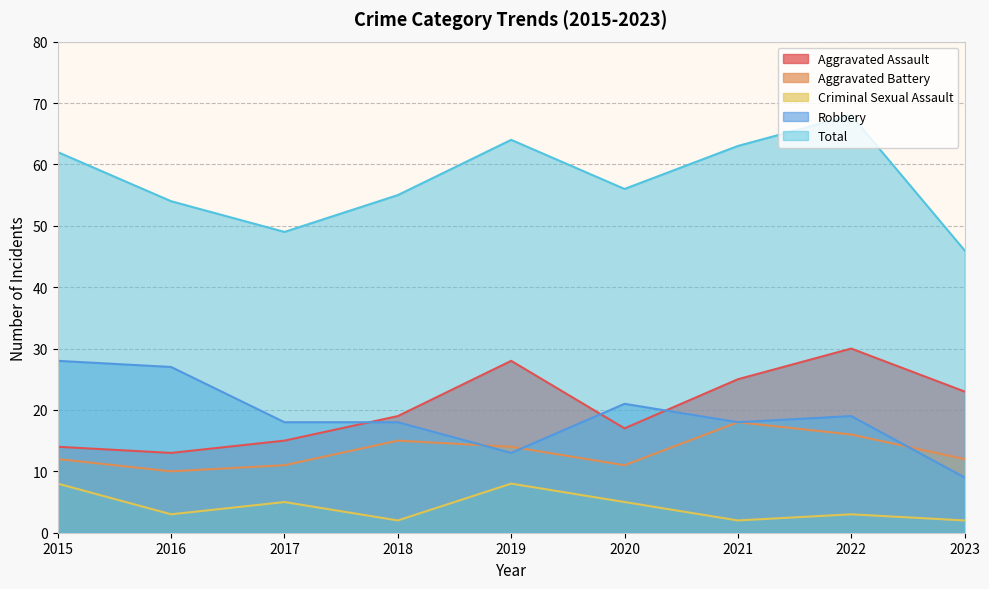

Reading right to left, transcribe all the data shown in this chart.

Aggravated Assault: 23	30	25	17	28	19	15	13	14
Aggravated Battery: 12	16	18	11	14	15	11	10	12
Criminal Sexual Assault: 2	3	2	5	8	2	5	3	8
Robbery: 9	19	18	21	13	18	18	27	28
Total: 46	68	63	56	64	55	49	54	62